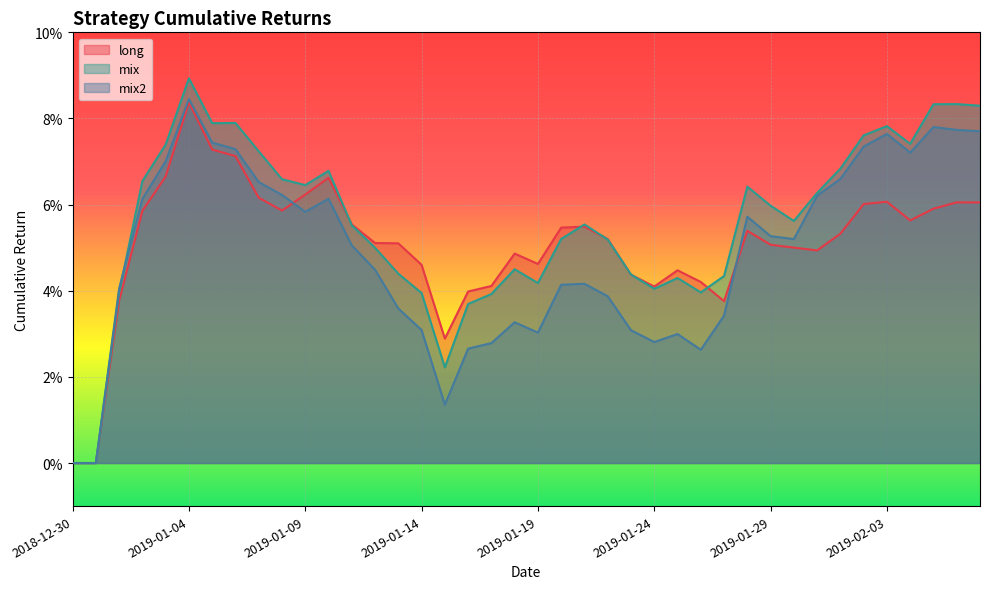

What is the sum of the mix values at 2019-01-22 and 2019-02-05?

0.1